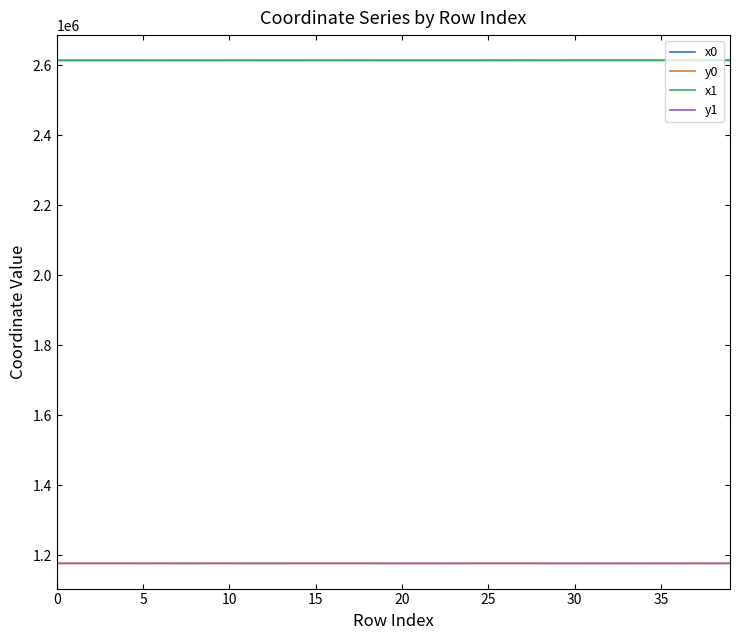

True or false: x1 and y0 intersect in this chart.

False